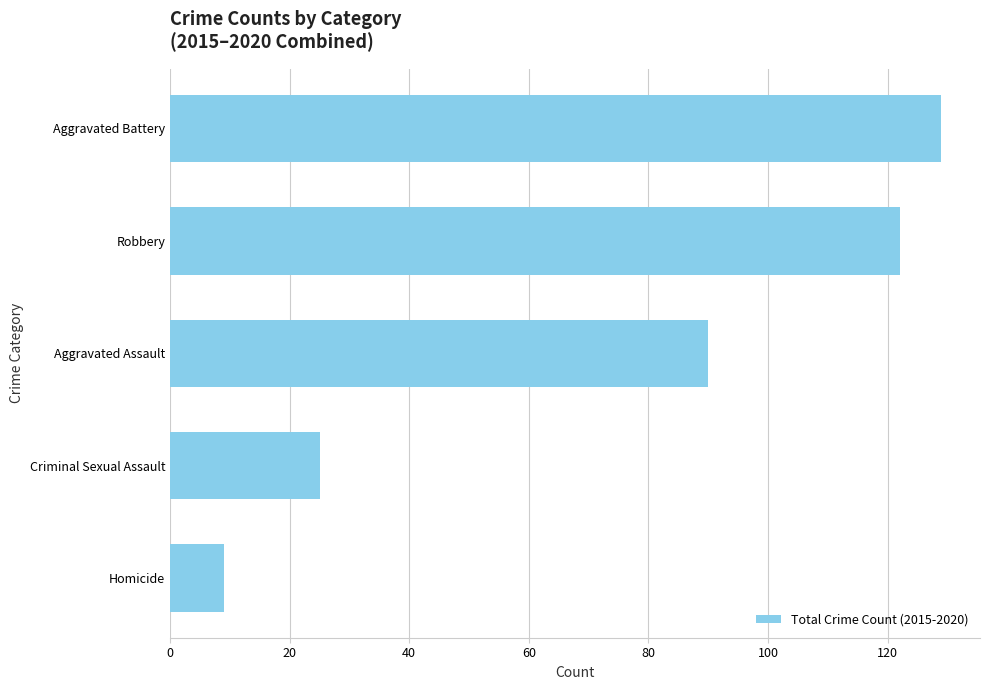

Reading top to bottom, extract all data points from this chart.

129	122	90	25	9